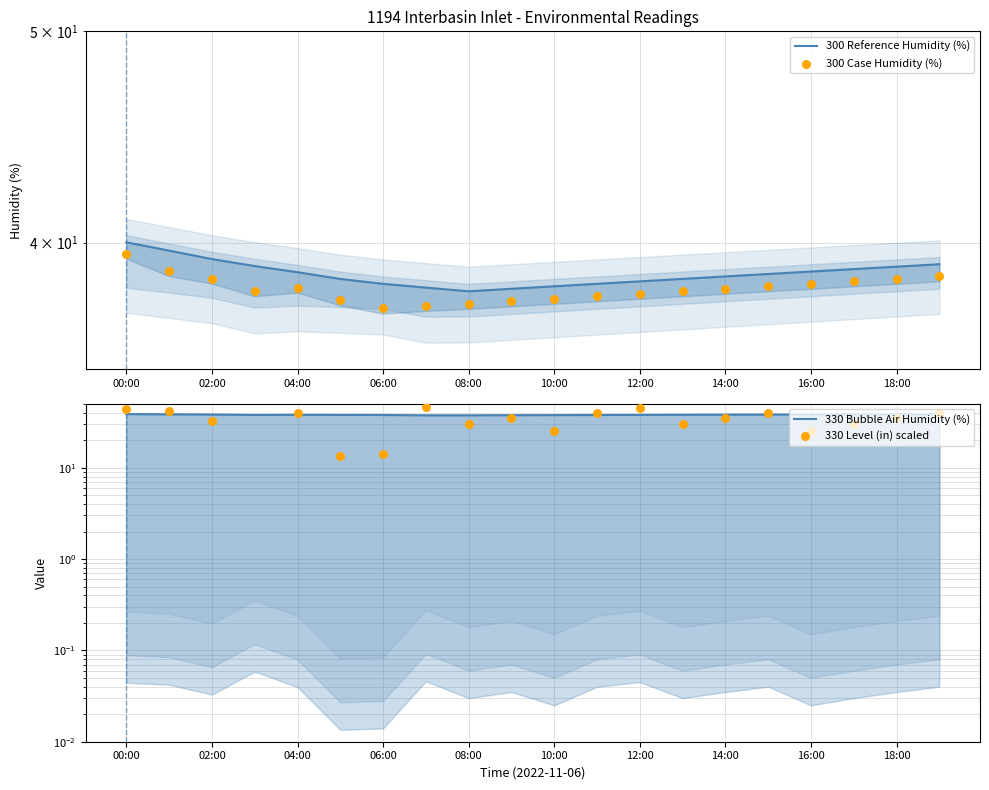

Which series has the largest Y range (max minus min)?

330 Level (in) scaled